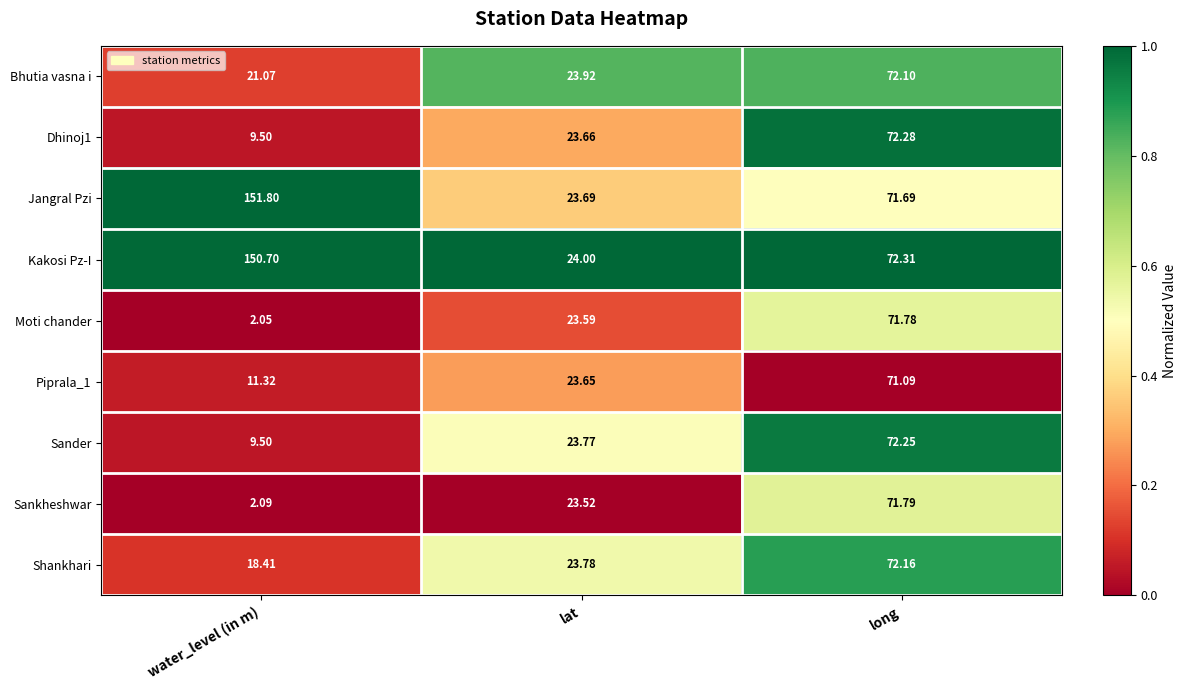

Rank the categories by Moti chander value from highest to lowest.

long, lat, water_level (in m)